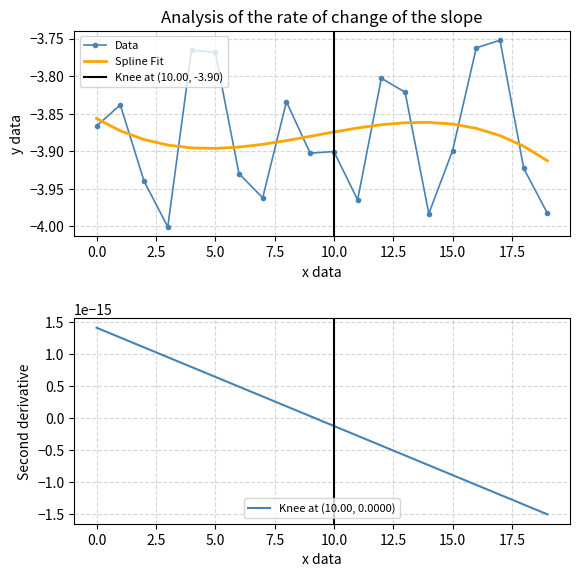

Which series ends up on top after the final intersection of Data and Spline Fit?

Spline Fit